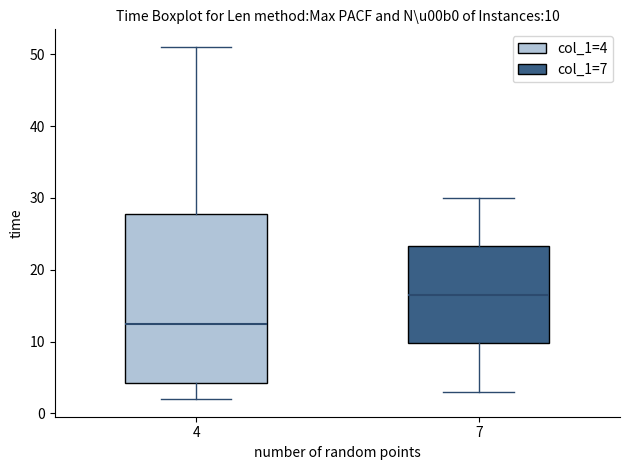

Which box is the tallest, from its lower edge to its upper edge?

4